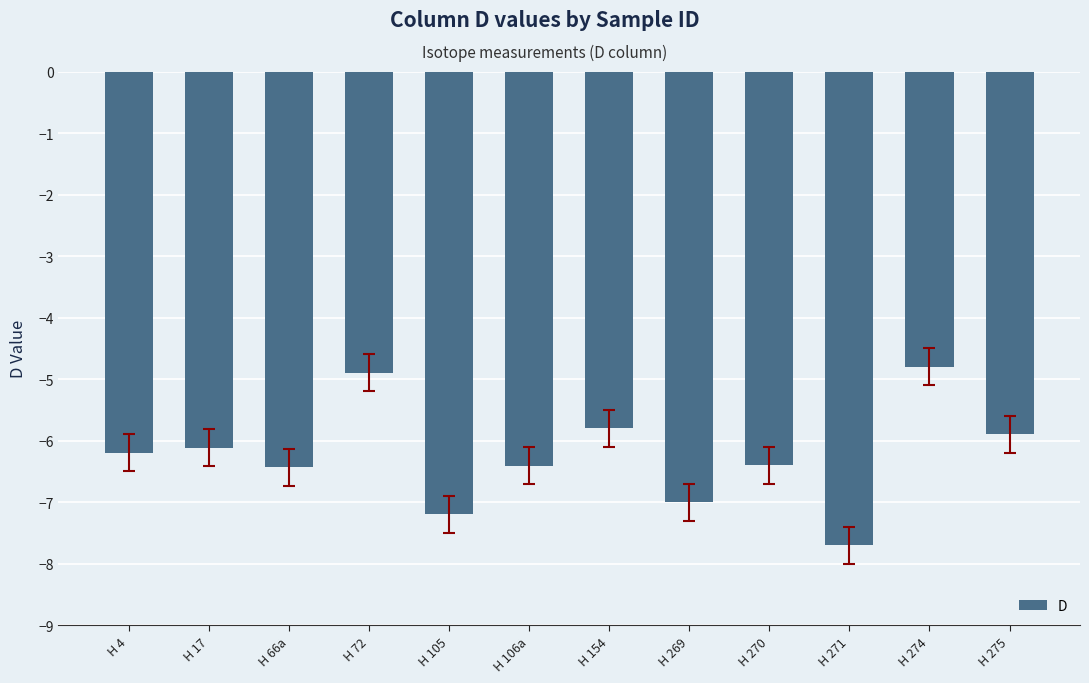

Between H 4 and H 154, which is larger?

H 154